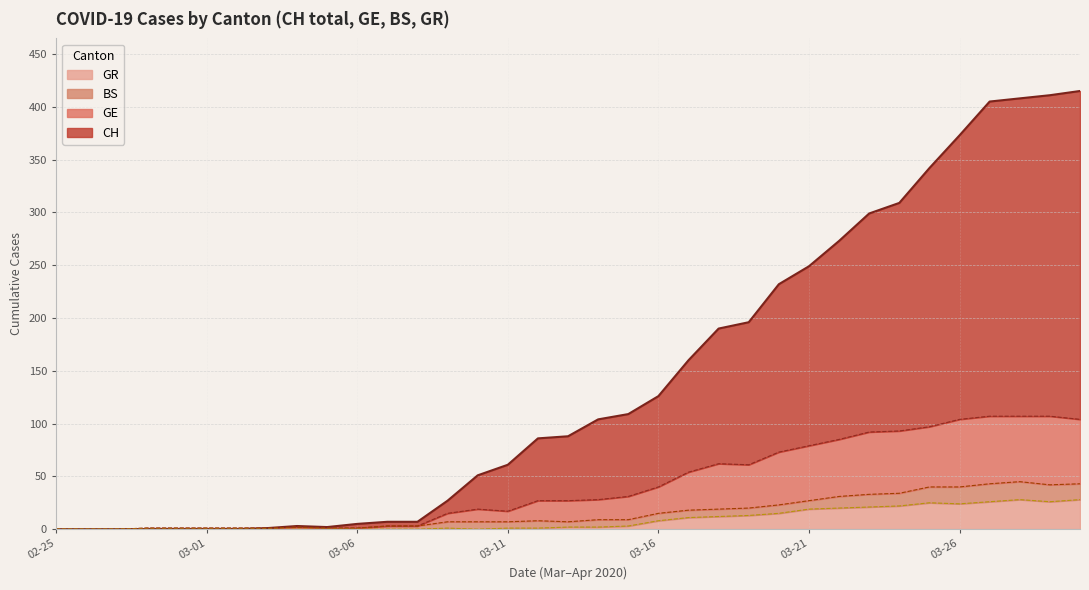

How many interior local peaks does the GE series have?

3